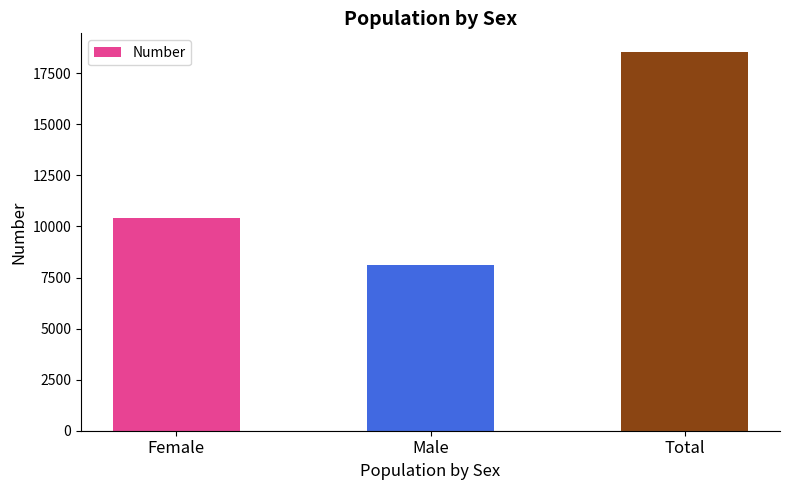

Reading left to right, list all the values displayed in this chart.

10428	8099	18527